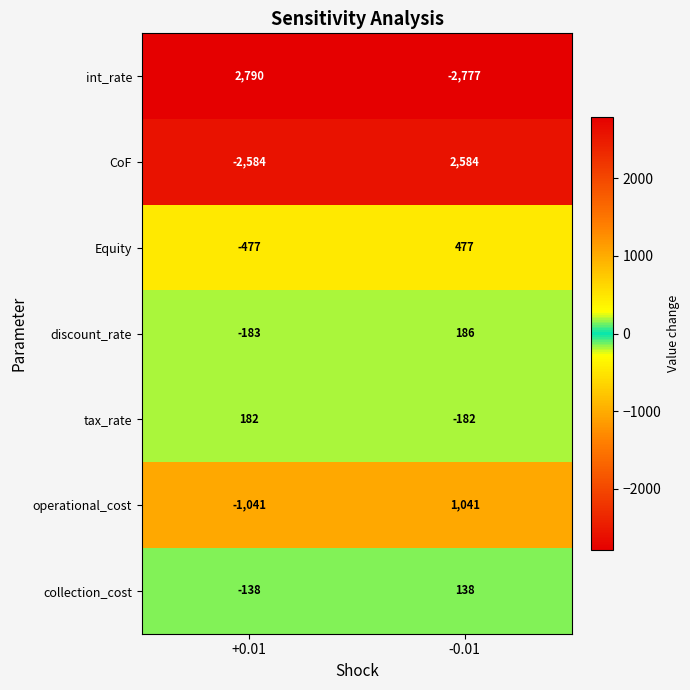

The int_rate series shows -2777 at -0.01. True or false?

True